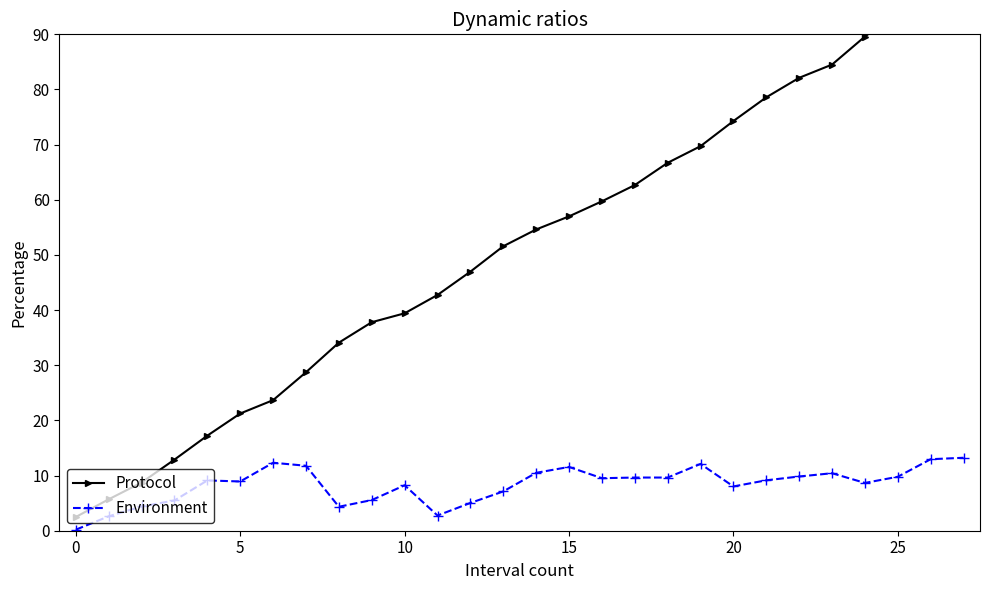

Where is Protocol nearest to the value 51?

13